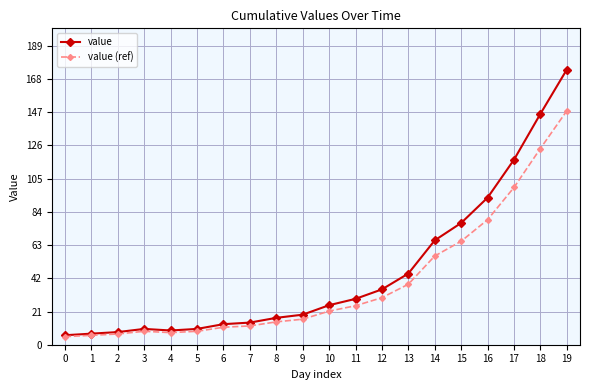

What are all the series names shown in the legend?

value, value (ref)